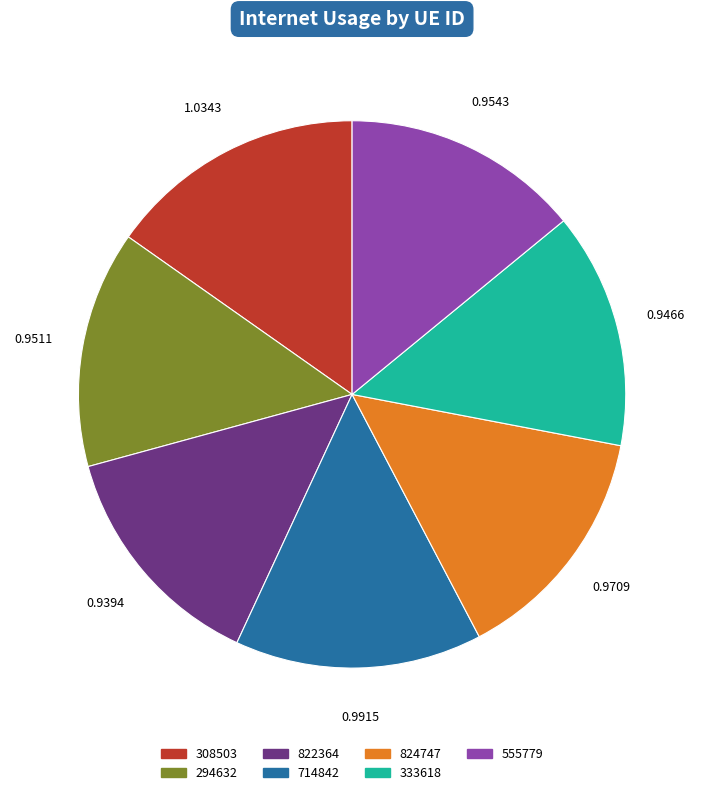

Do 714842 and 824747 together represent more than half of the pie?

No